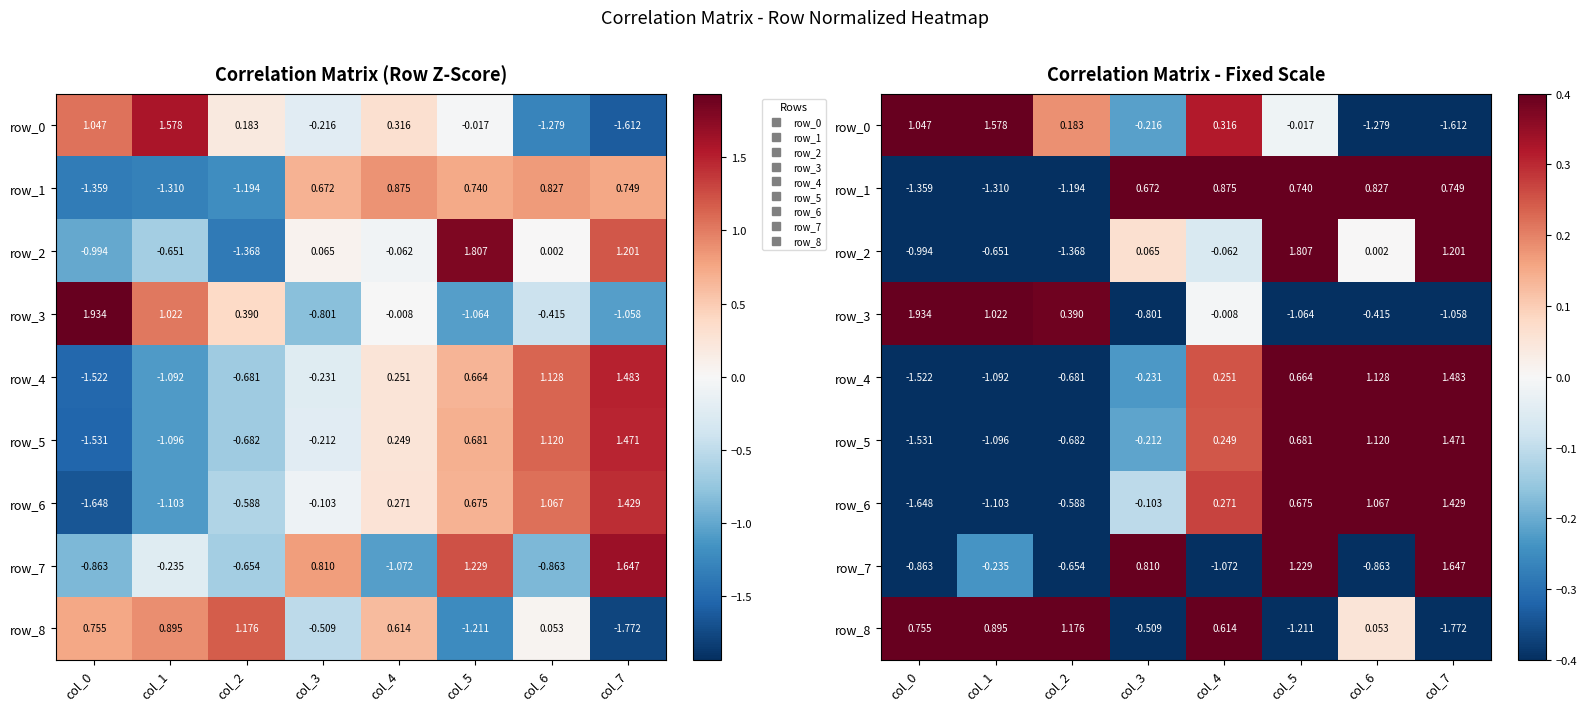

Reading right to left, transcribe all the data shown in this chart.

row_0: col_7=-1.6	col_6=-1.3	col_5=-0.0	col_4=0.3	col_3=-0.2	col_2=0.2	col_1=1.6	col_0=1.0
row_1: col_7=0.7	col_6=0.8	col_5=0.7	col_4=0.9	col_3=0.7	col_2=-1.2	col_1=-1.3	col_0=-1.4
row_2: col_7=1.2	col_6=0.0	col_5=1.8	col_4=-0.1	col_3=0.1	col_2=-1.4	col_1=-0.7	col_0=-1.0
row_3: col_7=-1.1	col_6=-0.4	col_5=-1.1	col_4=-0.0	col_3=-0.8	col_2=0.4	col_1=1.0	col_0=1.9
row_4: col_7=1.5	col_6=1.1	col_5=0.7	col_4=0.3	col_3=-0.2	col_2=-0.7	col_1=-1.1	col_0=-1.5
row_5: col_7=1.5	col_6=1.1	col_5=0.7	col_4=0.2	col_3=-0.2	col_2=-0.7	col_1=-1.1	col_0=-1.5
row_6: col_7=1.4	col_6=1.1	col_5=0.7	col_4=0.3	col_3=-0.1	col_2=-0.6	col_1=-1.1	col_0=-1.6
row_7: col_7=1.6	col_6=-0.9	col_5=1.2	col_4=-1.1	col_3=0.8	col_2=-0.7	col_1=-0.2	col_0=-0.9
row_8: col_7=-1.8	col_6=0.1	col_5=-1.2	col_4=0.6	col_3=-0.5	col_2=1.2	col_1=0.9	col_0=0.8